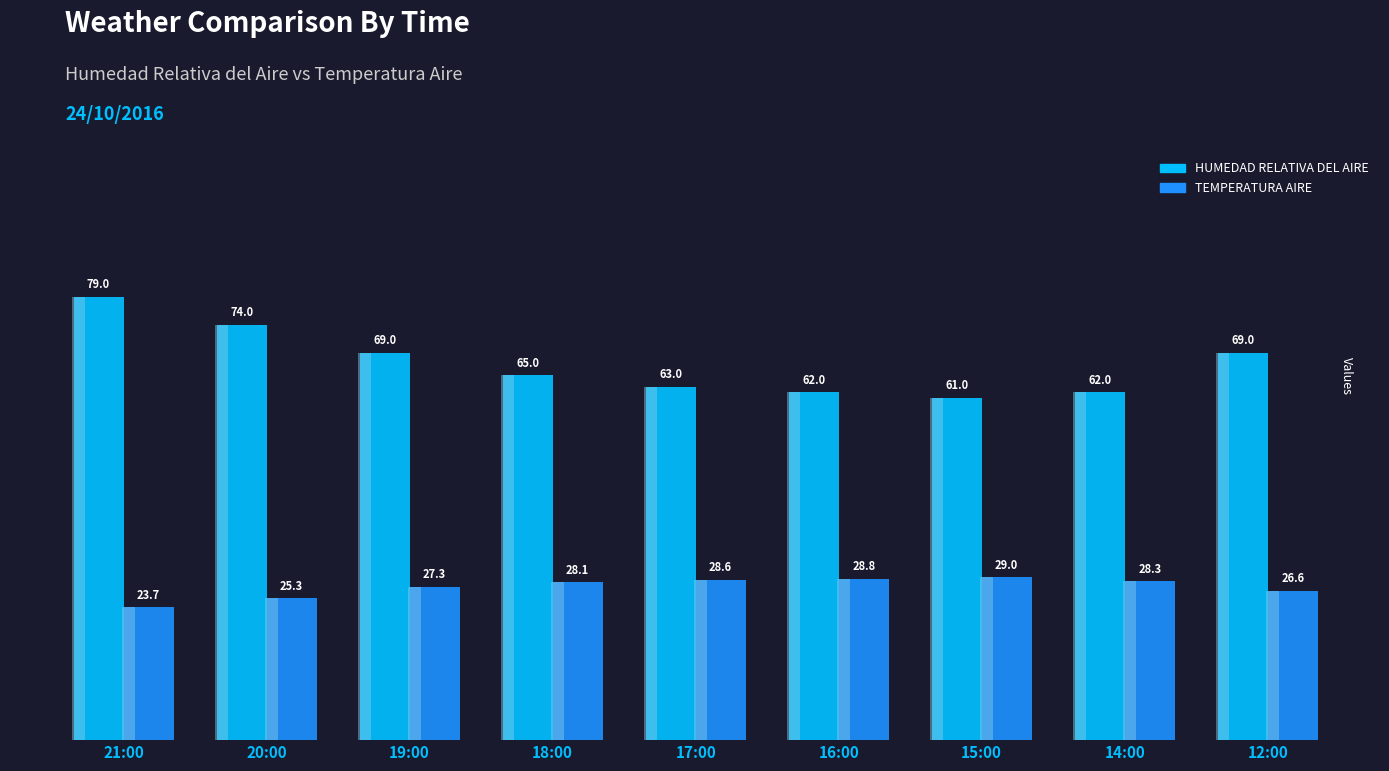

What is the label of the 1st bar from the right?

12:00